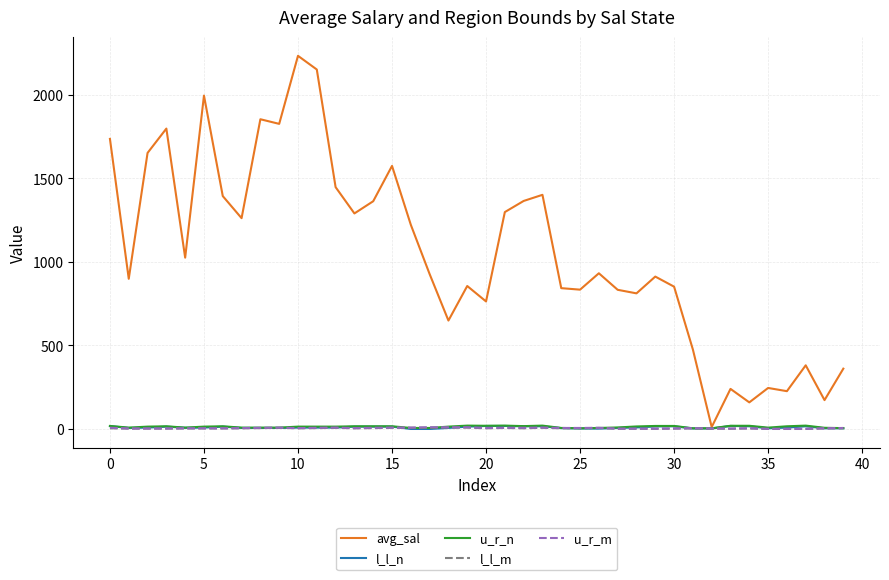

Which series has the largest total across all categories?

avg_sal